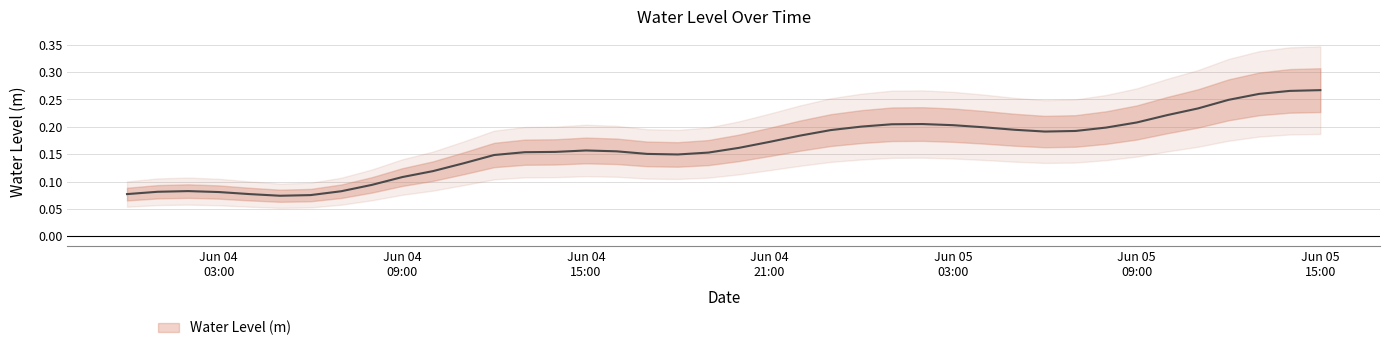

Rank the categories by value from highest to lowest.

2024-06-05 15:00:00, 2024-06-05 14:00:00, 2024-06-05 13:00:00, 2024-06-05 12:00:00, 2024-06-05 11:00:00, 2024-06-05 10:00:00, 2024-06-05 09:00:00, 2024-06-05 02:00:00, 2024-06-05 01:00:00, 2024-06-05 03:00:00, 2024-06-05 00:00:00, 2024-06-05 04:00:00, 2024-06-05 08:00:00, 2024-06-05 05:00:00, 2024-06-04 23:00:00, 2024-06-05 07:00:00, 2024-06-05 06:00:00, 2024-06-04 22:00:00, 2024-06-04 21:00:00, 2024-06-04 20:00:00, 2024-06-04 15:00:00, 2024-06-04 16:00:00, 2024-06-04 14:00:00, 2024-06-04 13:00:00, 2024-06-04 19:00:00, 2024-06-04 17:00:00, 2024-06-04 18:00:00, 2024-06-04 12:00:00, 2024-06-04 11:00:00, 2024-06-04 10:00:00, 2024-06-04 09:00:00, 2024-06-04 08:00:00, 2024-06-04 02:00:00, 2024-06-04 07:00:00, 2024-06-04 01:00:00, 2024-06-04 03:00:00, 2024-06-04 04:00:00, 2024-06-04 00:00:00, 2024-06-04 06:00:00, 2024-06-04 05:00:00